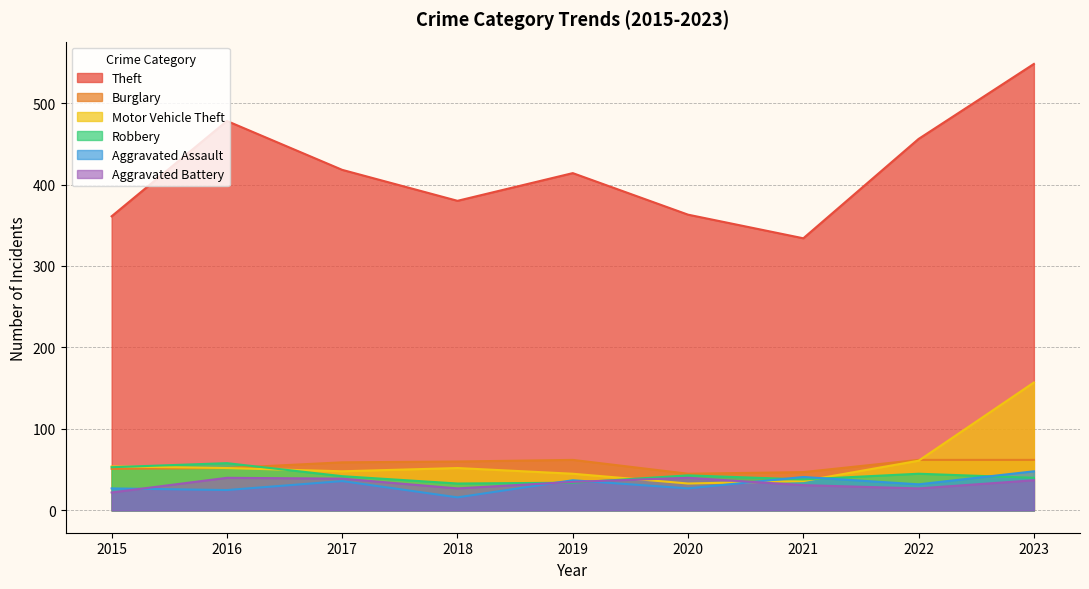

What are all the series names shown in the legend?

Theft, Burglary, Motor Vehicle Theft, Robbery, Aggravated Assault, Aggravated Battery